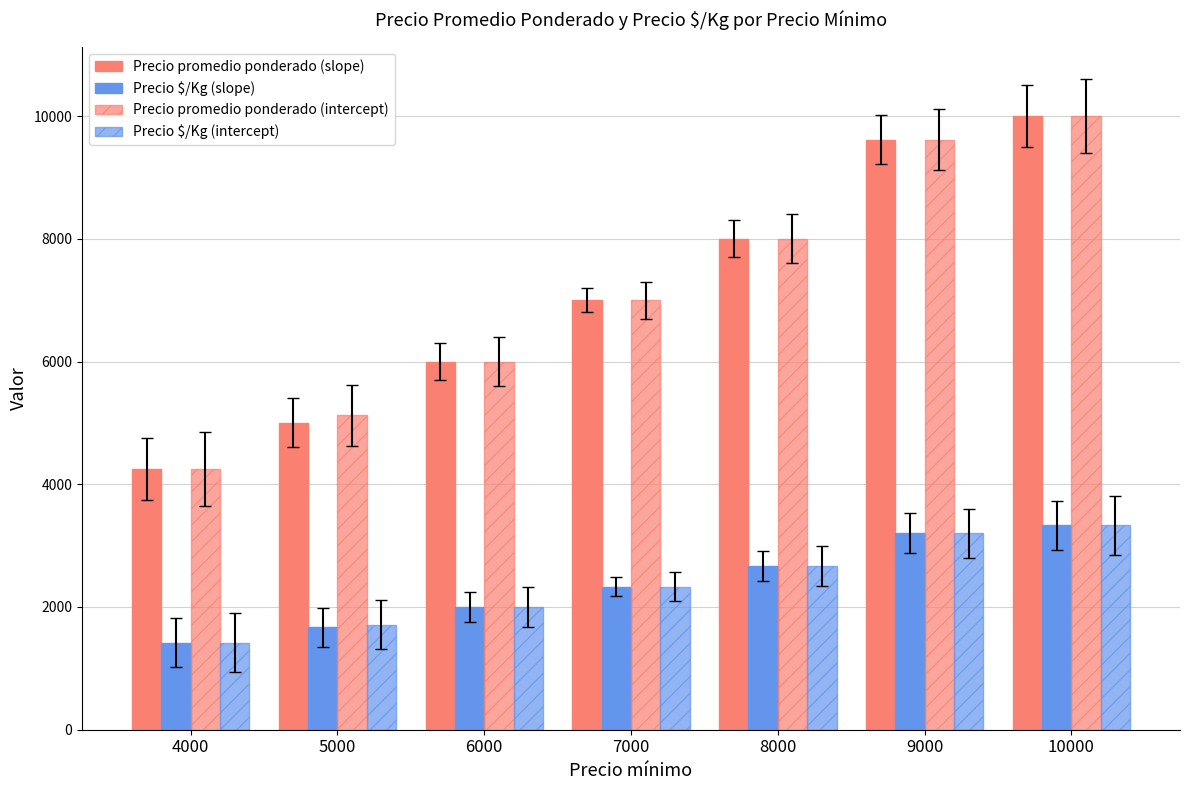

Reading left to right, list all the values displayed in this chart.

Precio promedio ponderado (slope): 4250	5000	6000	7000	8000	9615	10000
Precio $/Kg (slope): 1417	1667	2000	2333	2667	3205	3333
Precio promedio ponderado (intercept): 4250	5122	6000	7000	8000	9615	10000
Precio $/Kg (intercept): 1417	1708	2000	2333	2667	3205	3333